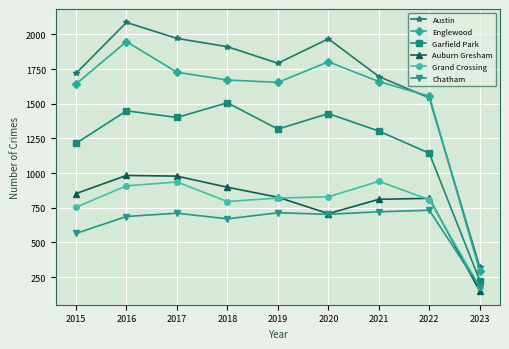

Between 2017 and 2022, which series saw the biggest shift?

Austin